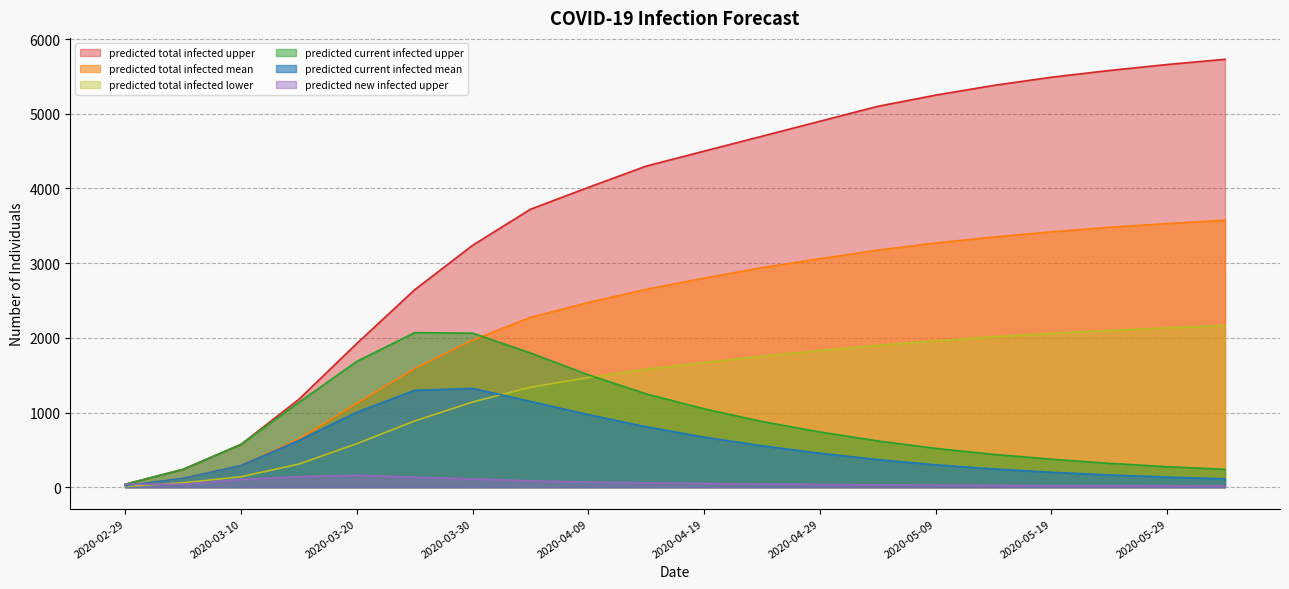

Which series has the largest total across all categories?

predicted_total_infected_upper